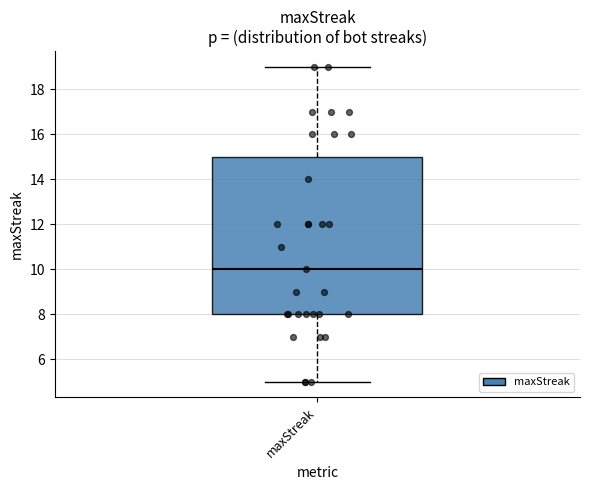

Where does the upper whisker of the box for maxStreak end on the y-axis? The values are not printed on the chart, so give them approximately, as read against the axis.

19